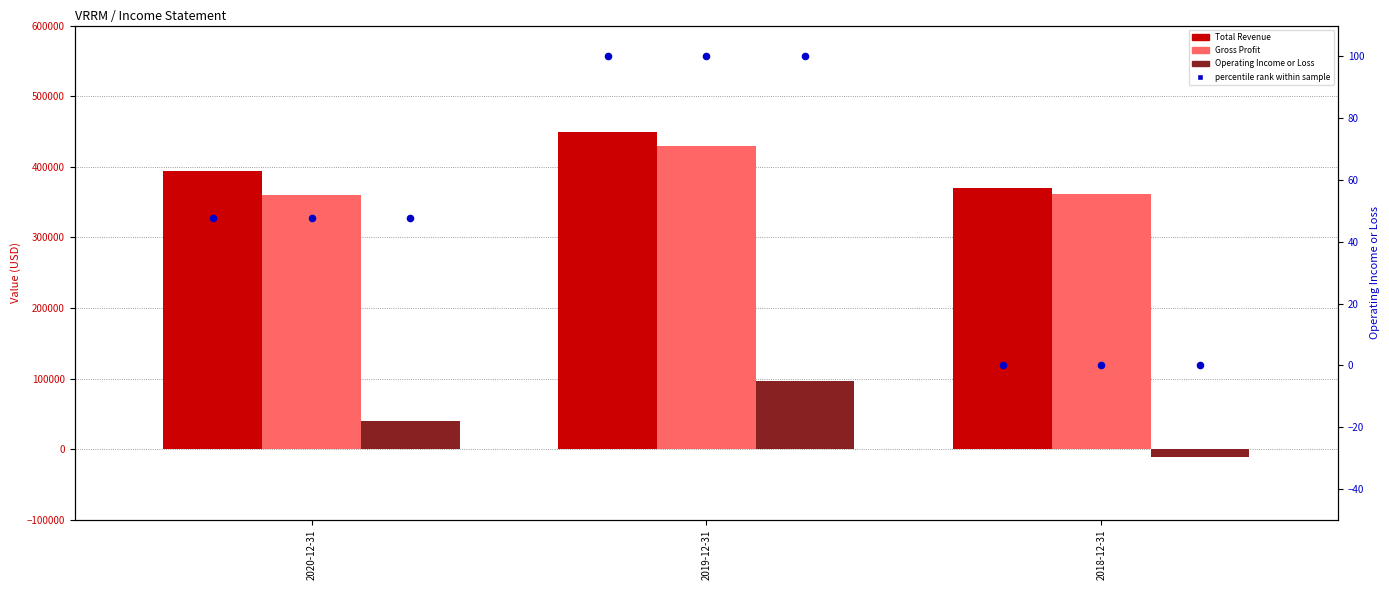

Which series contains the lowest Y value?

Operating Income or Loss